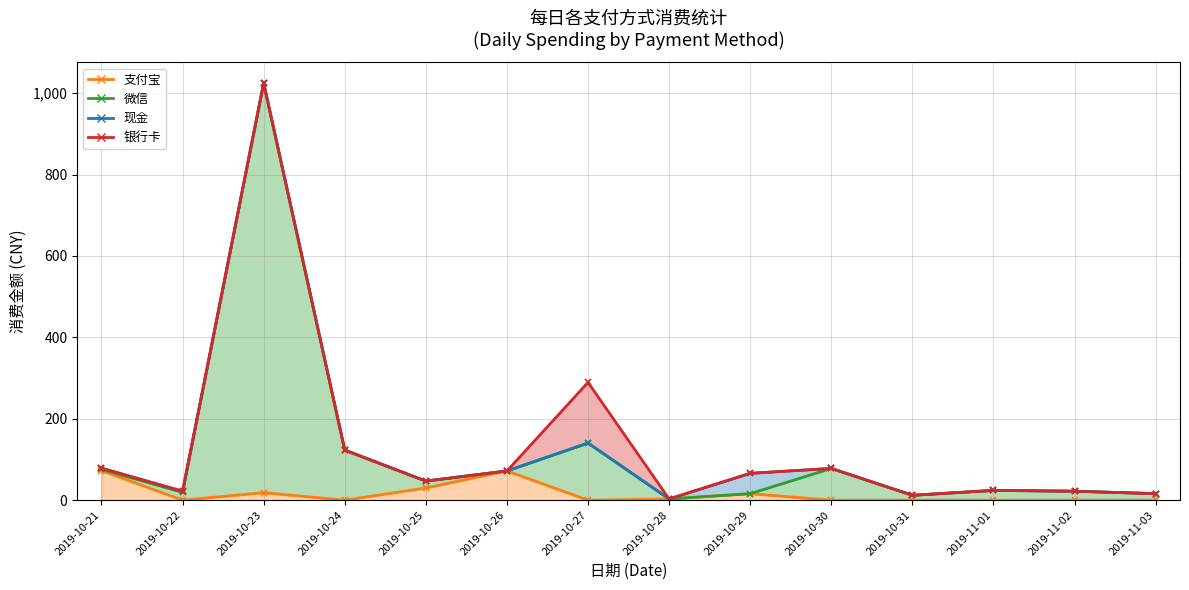

What is the difference between the 微信 values at 2019-10-24 and 2019-11-03?

107.0